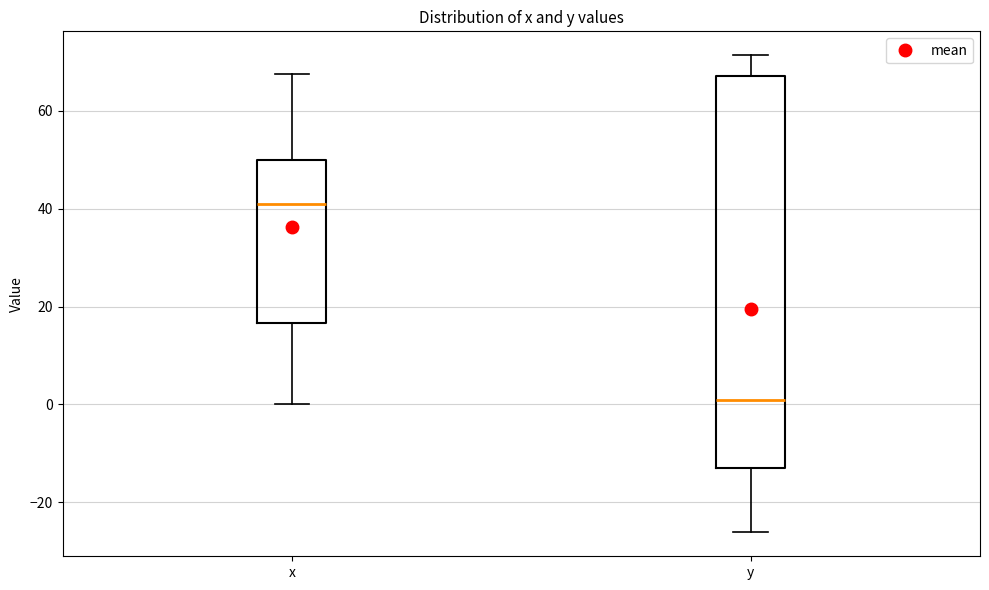

Reading left to right, transcribe this box plot: for each box, give where its median line is, the range the box spans, and where its two whiskers end, as read against the y-axis. The values are not printed on the chart, so give them approximately, as read against the axis.

x: median 42, box 16 to 50, whiskers 0 to 68
y: median 0, box -14 to 68, whiskers -26 to 72